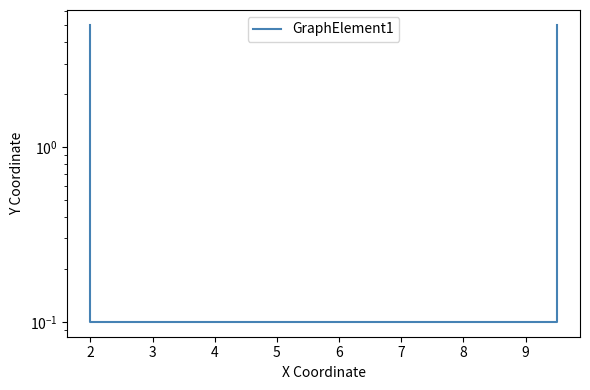

Reading right to left, transcribe all the data shown in this chart.

5.0	0.1	0.1	5.0